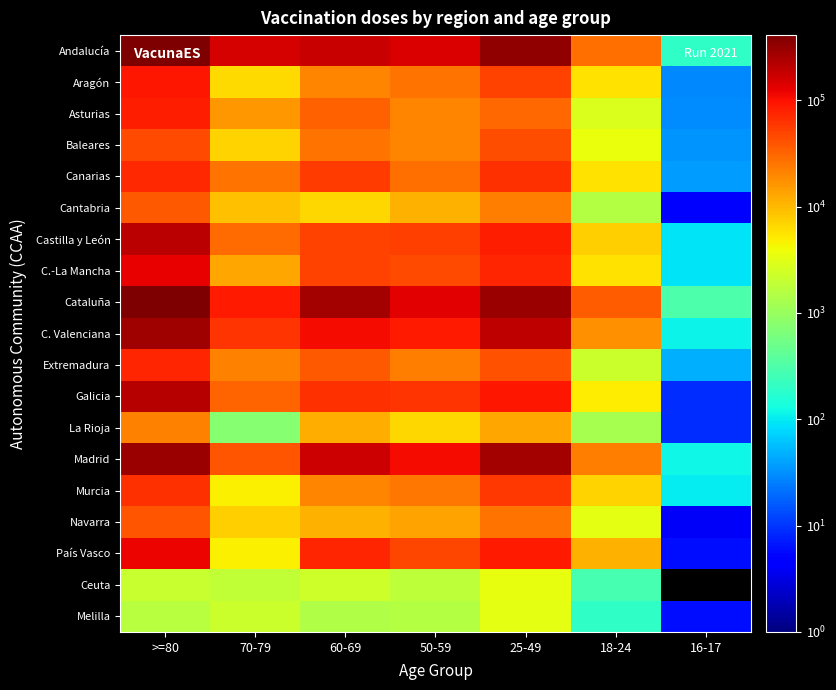

Rank the series by their maximum value, from highest to lowest.

Andalucía, Cataluña, Madrid, C. Valenciana, Galicia, Castilla y León, C.-La Mancha, País Vasco, Aragón, Asturias, Extremadura, Canarias, Murcia, Baleares, Navarra, Cantabria, La Rioja, Ceuta, Melilla